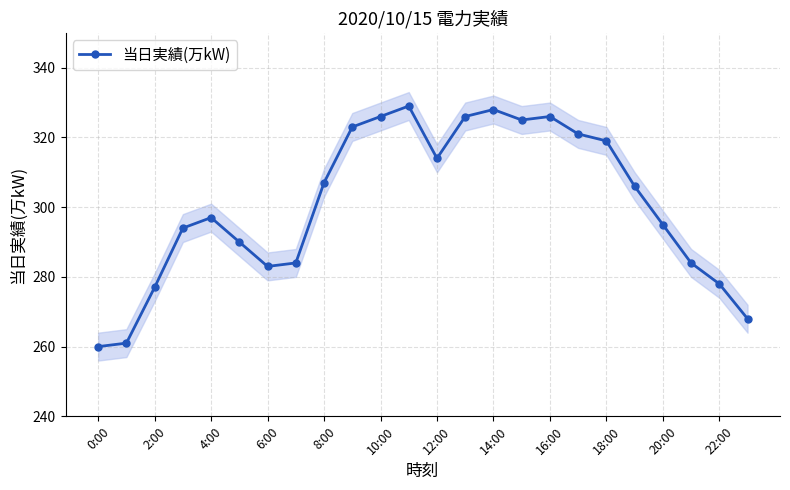

True or false: 当日実績(万kW) has a value of 328 at 14:00.

True